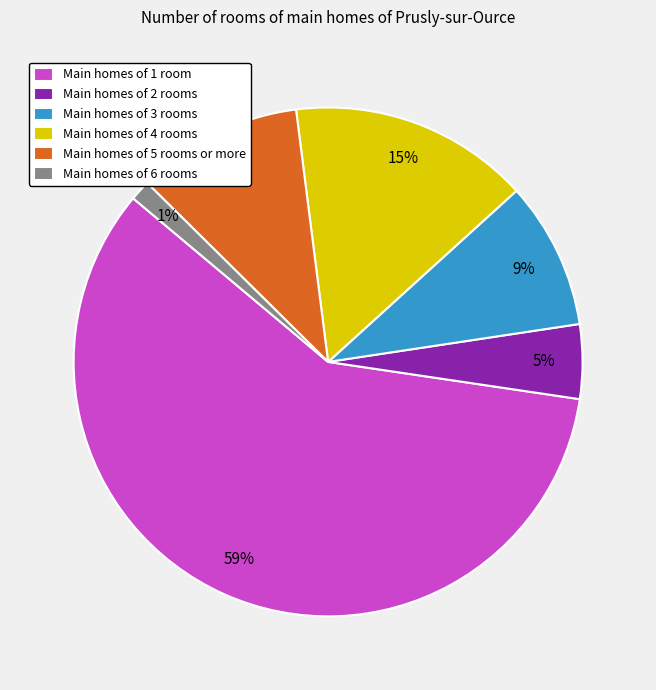

Is the sum of Main homes of 6 rooms and Main homes of 4 rooms greater than half?

No